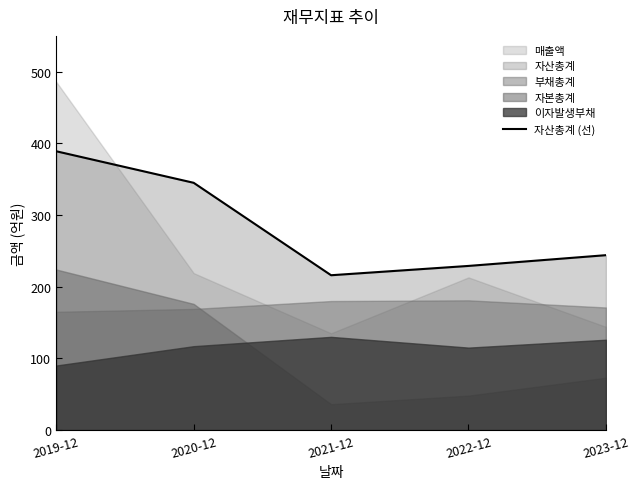

What is the minimum value for 자산총계 (선)?

216